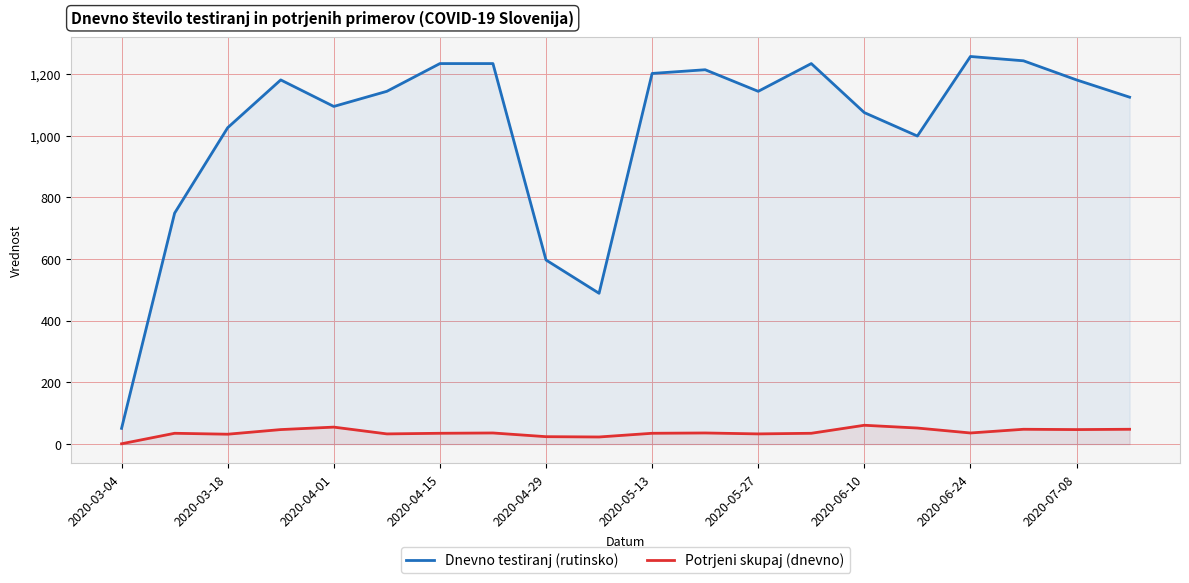

True or false: Potrjeni skupaj (dnevno) and Dnevno testiranj (rutinsko) intersect in this chart.

False